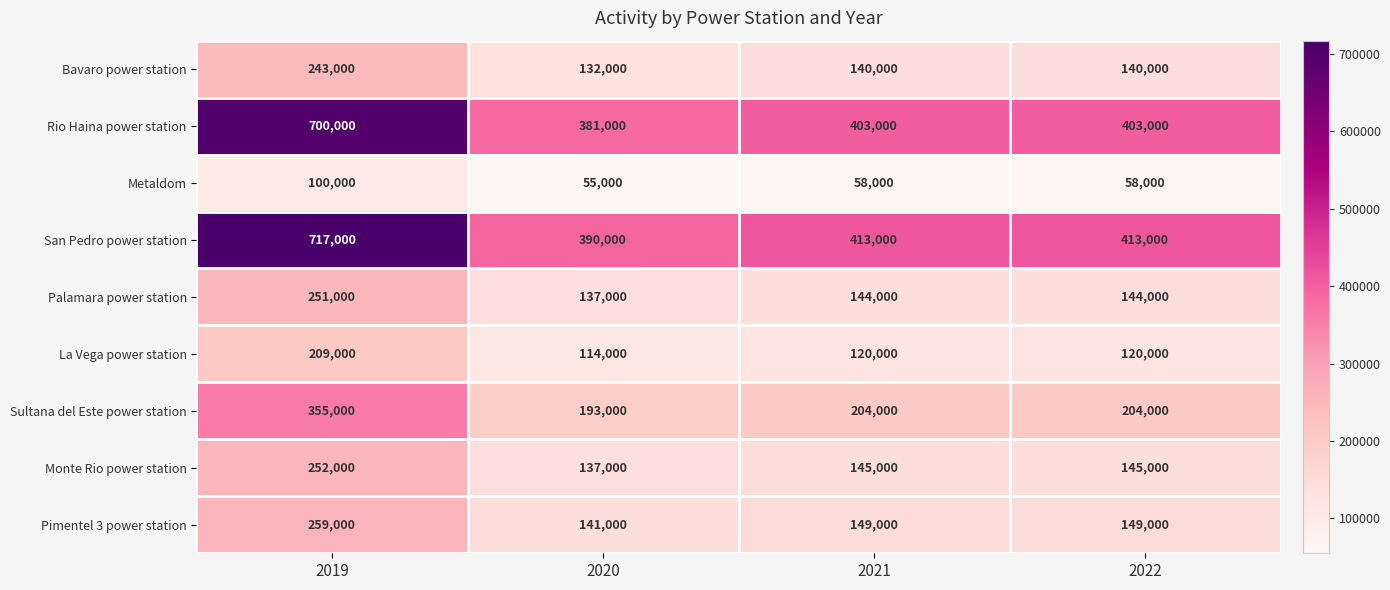

The value of Rio Haina power station at 2022 is 595984. True or false?

False